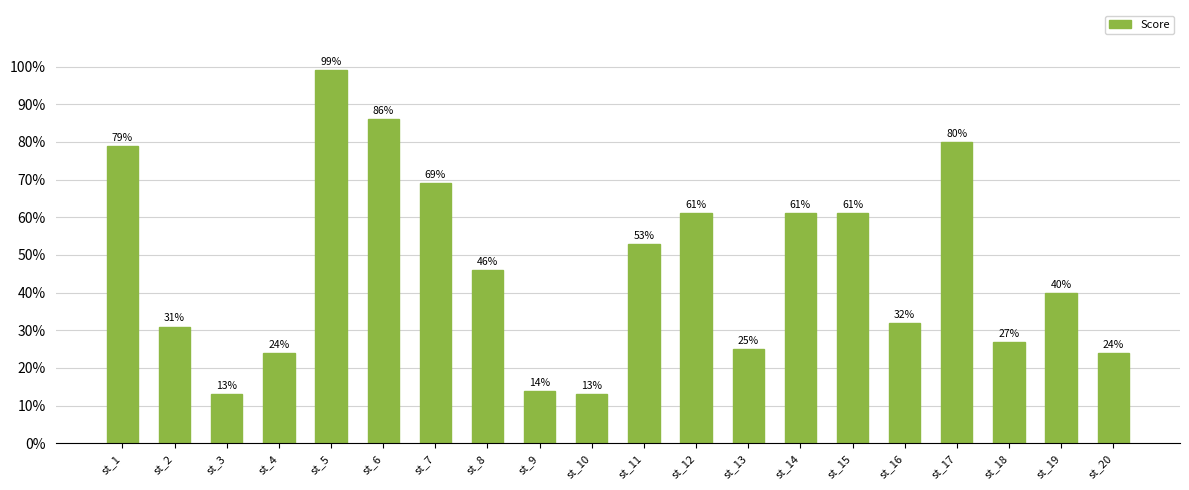

What is the maximum value shown in the chart?

99